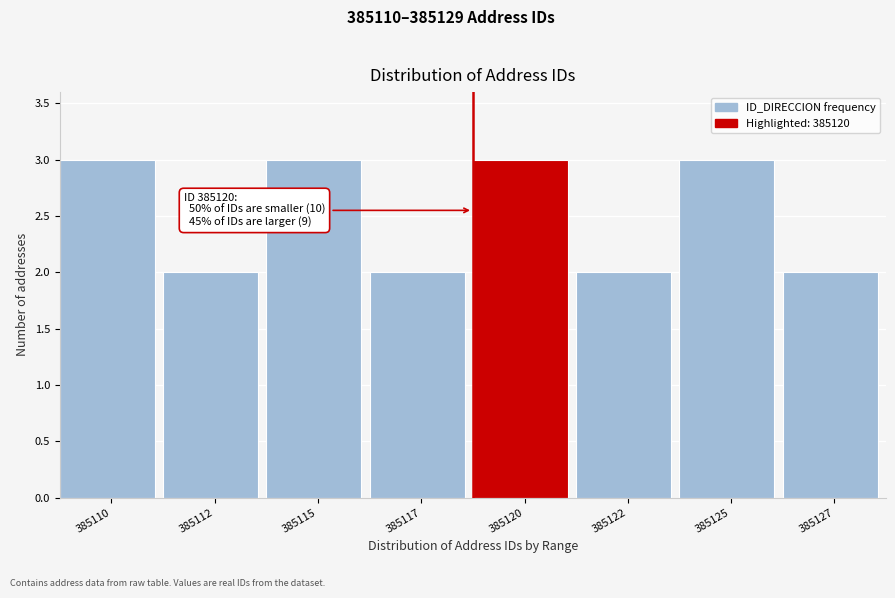

Reading right to left, list all the values displayed in this chart.

385127=2	385125=3	385122=2	385120=3	385117=2	385115=3	385112=2	385110=3